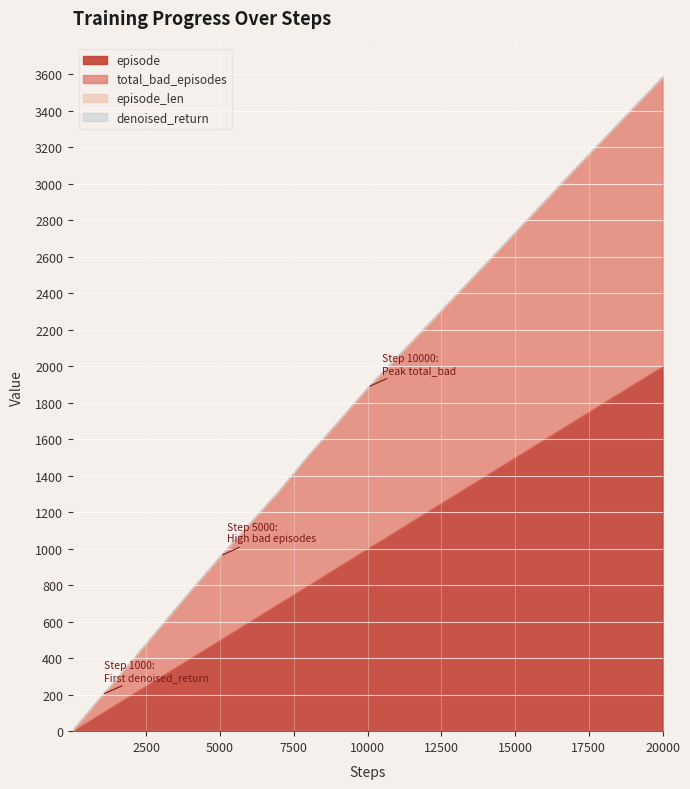

At how many categories does at least one series exceed 542?

9